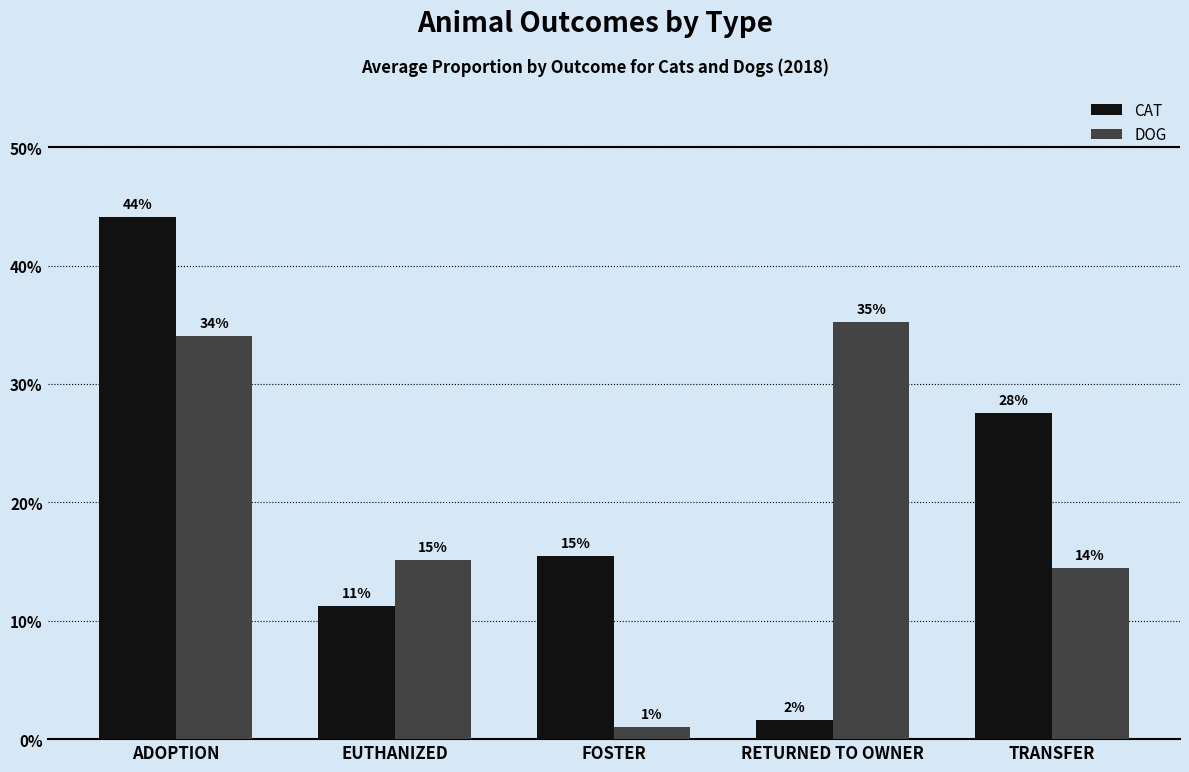

What are all the series names shown in the legend?

CAT, DOG